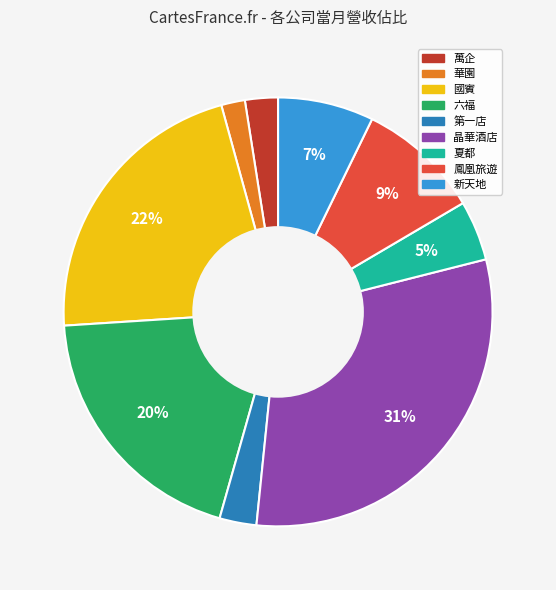

How many segments does this pie chart have?

9